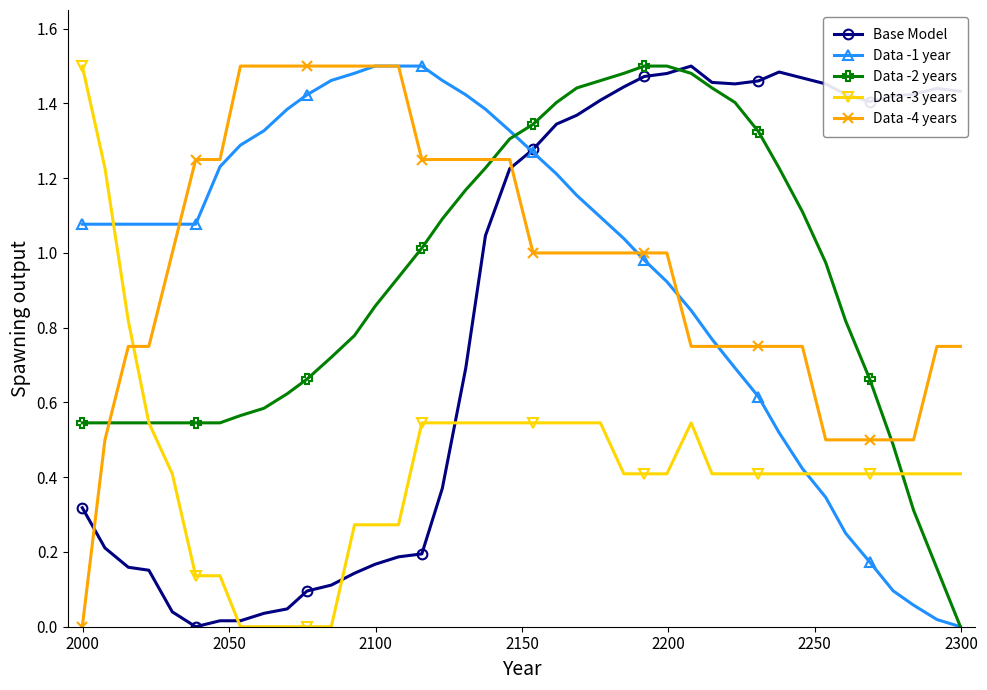

How many times do Data -3 years and Data -4 years cross each other?

1